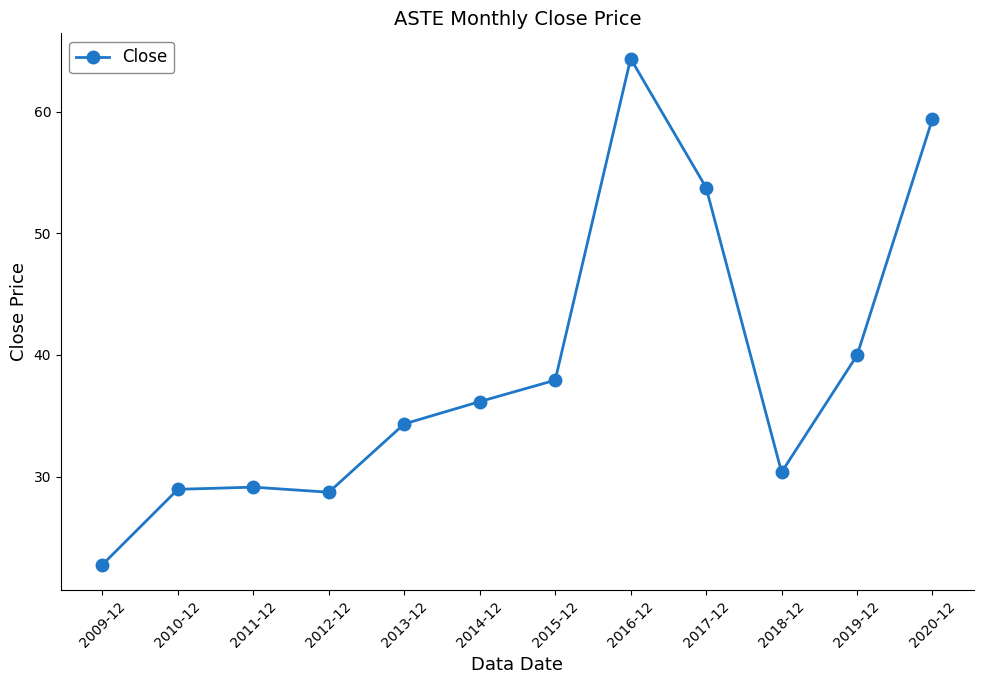

How many values exceed 36?

6